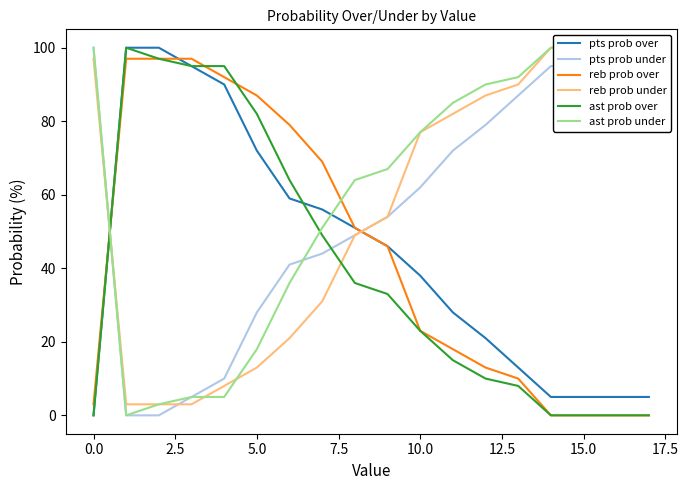

True or false: pts prob over and pts prob under cross at least once.

True